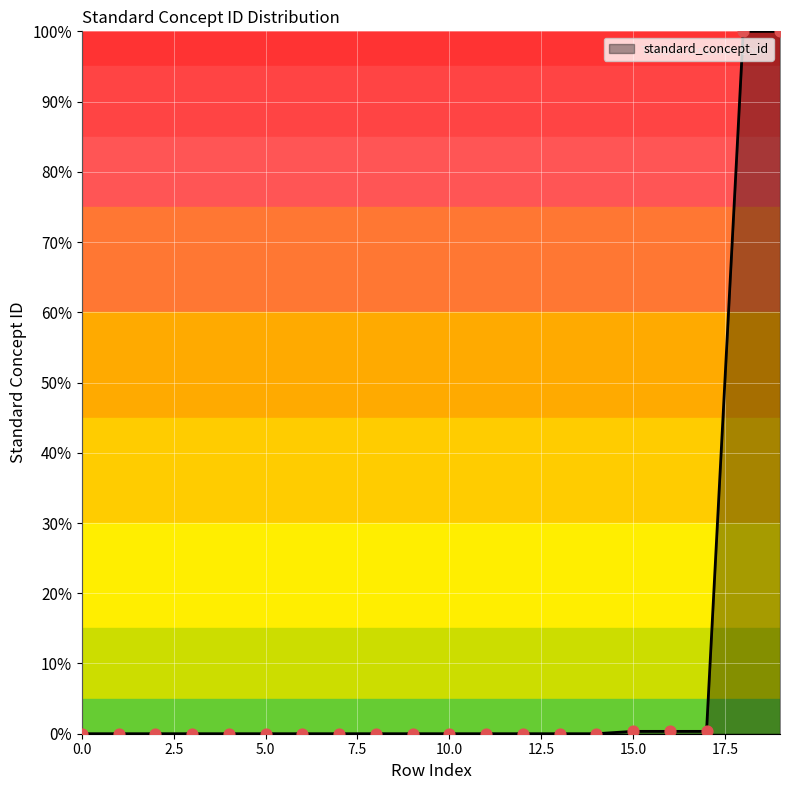

What is the greatest value displayed?

100.0